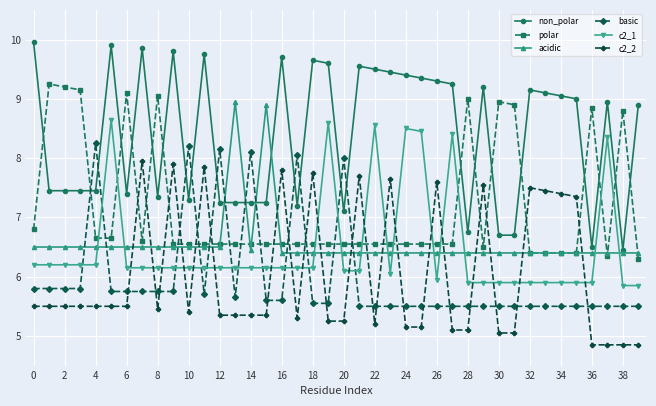

Which series has the largest total across all categories?

non_polar